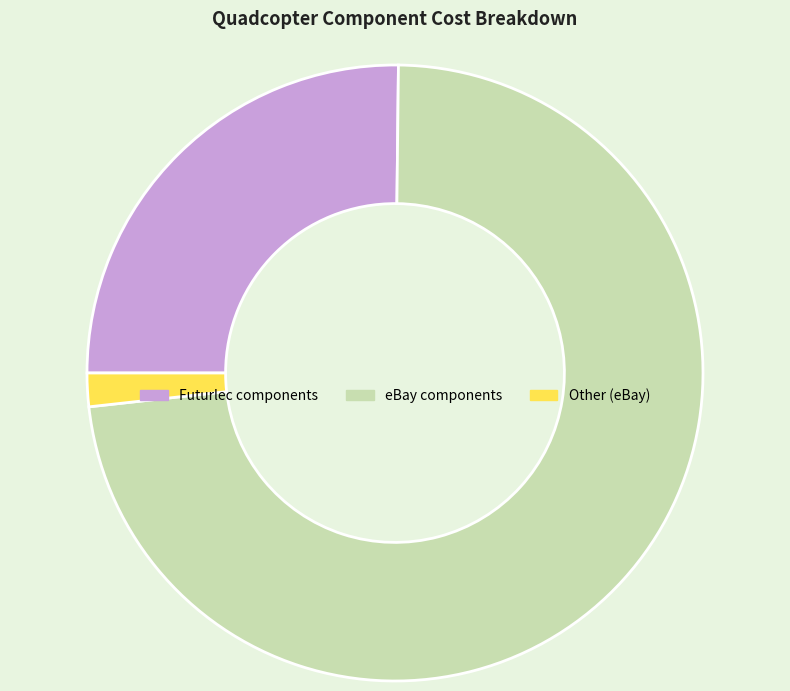

Which category has the biggest portion of the pie?

eBay components